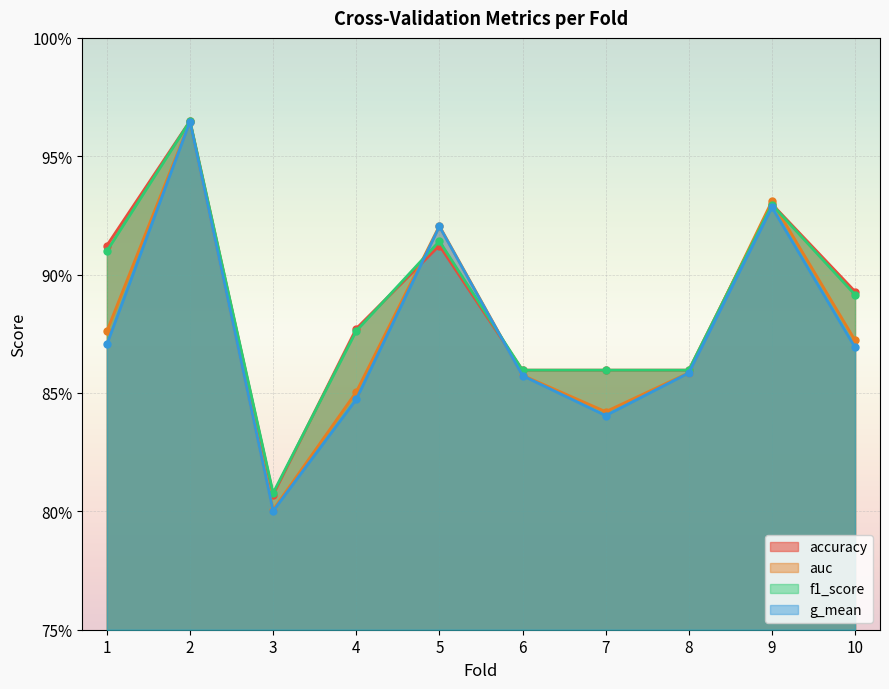

Read the accuracy value at 10.

0.9